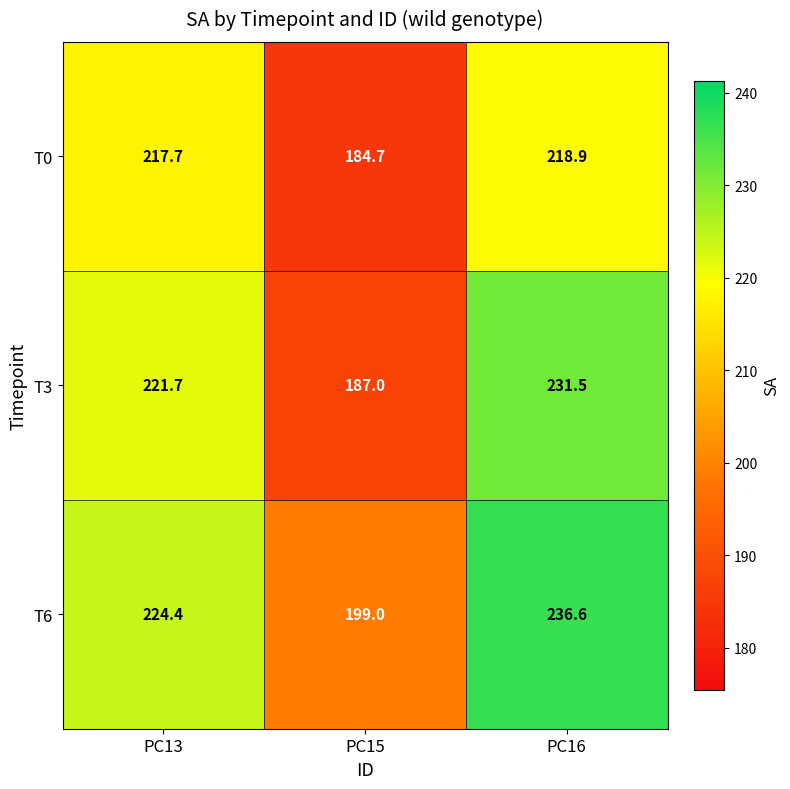

Reading left to right, list all the values displayed in this chart.

T0: 217.7	184.7	218.9
T3: 221.7	187.0	231.5
T6: 224.4	199.0	236.6